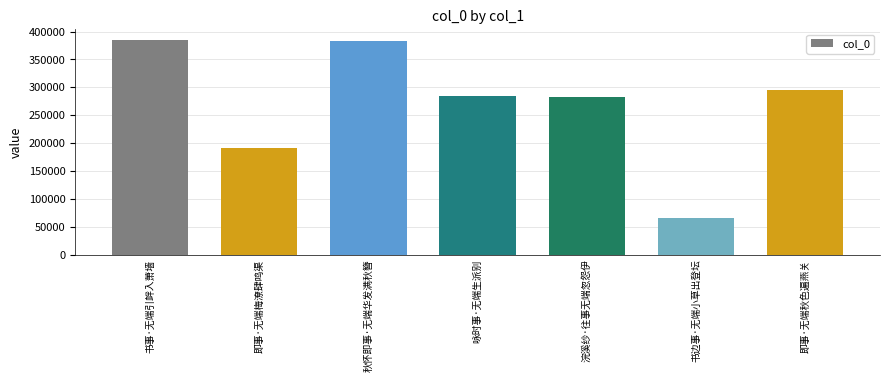

What is the minimum value shown in the chart?

65862